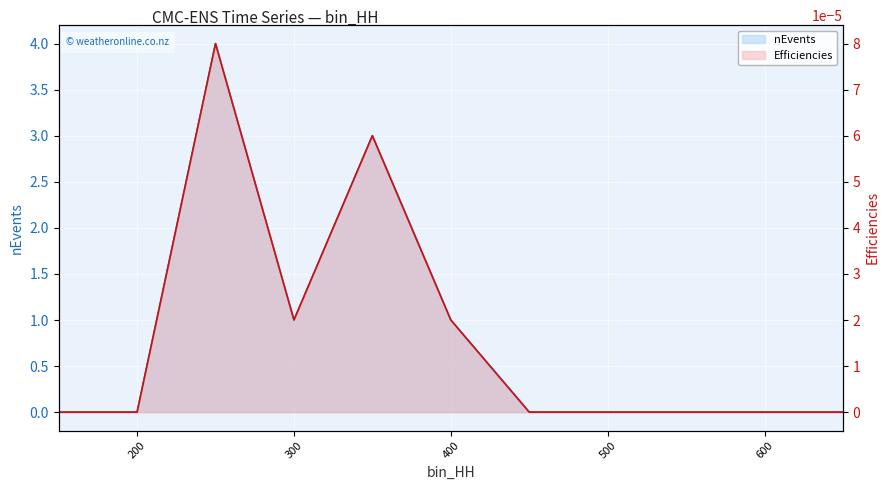

How many lines are shown in the chart?

2